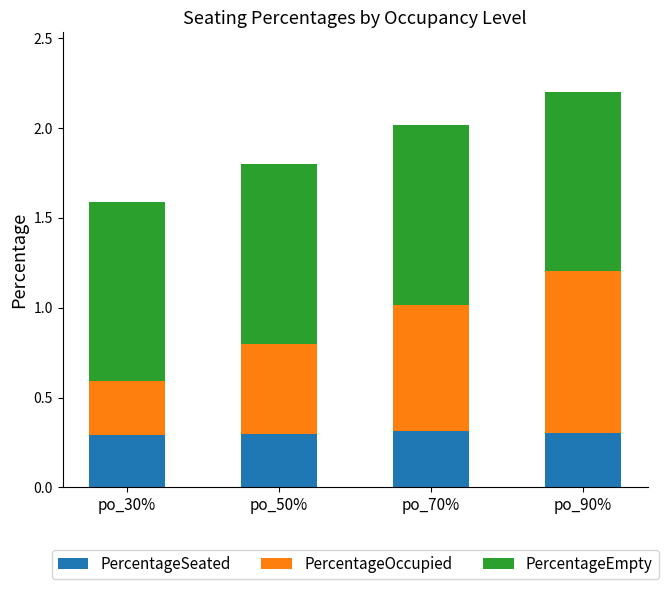

What is the sum of the PercentageSeated values at po_90% and po_50%?

0.6